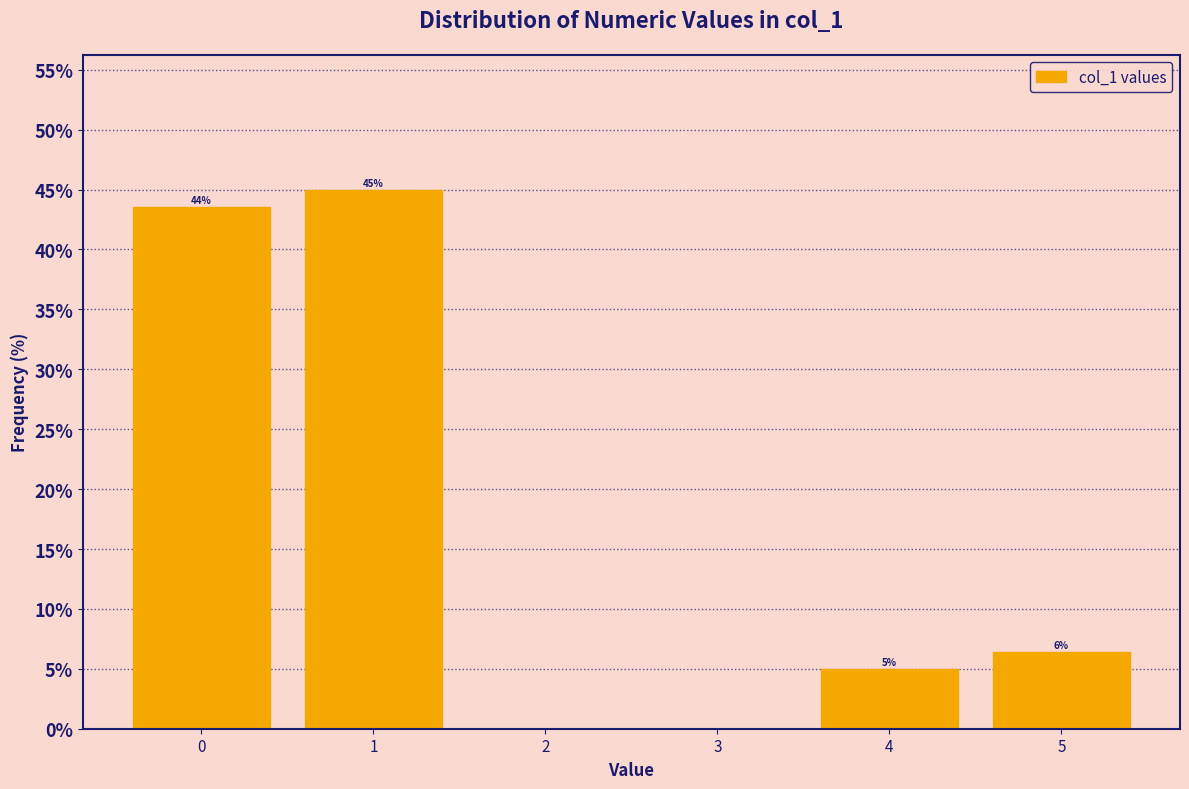

Which range on the x-axis has the tallest bar?

0.5 to 1.5